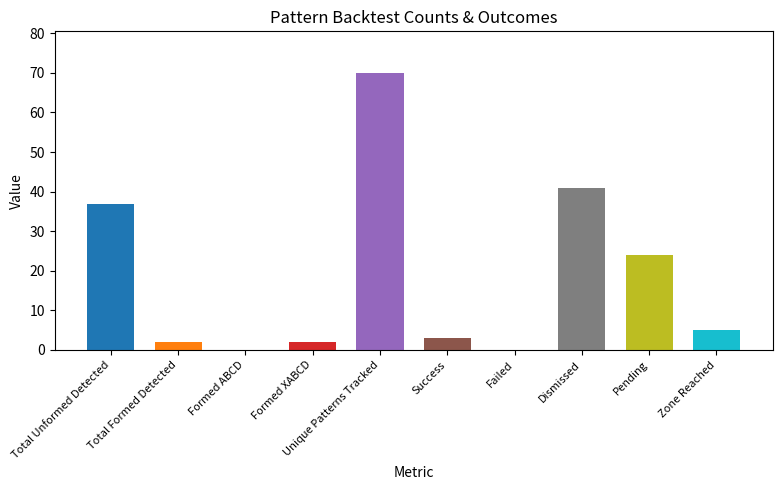

Which label corresponds to the largest value in the chart?

Unique Patterns Tracked